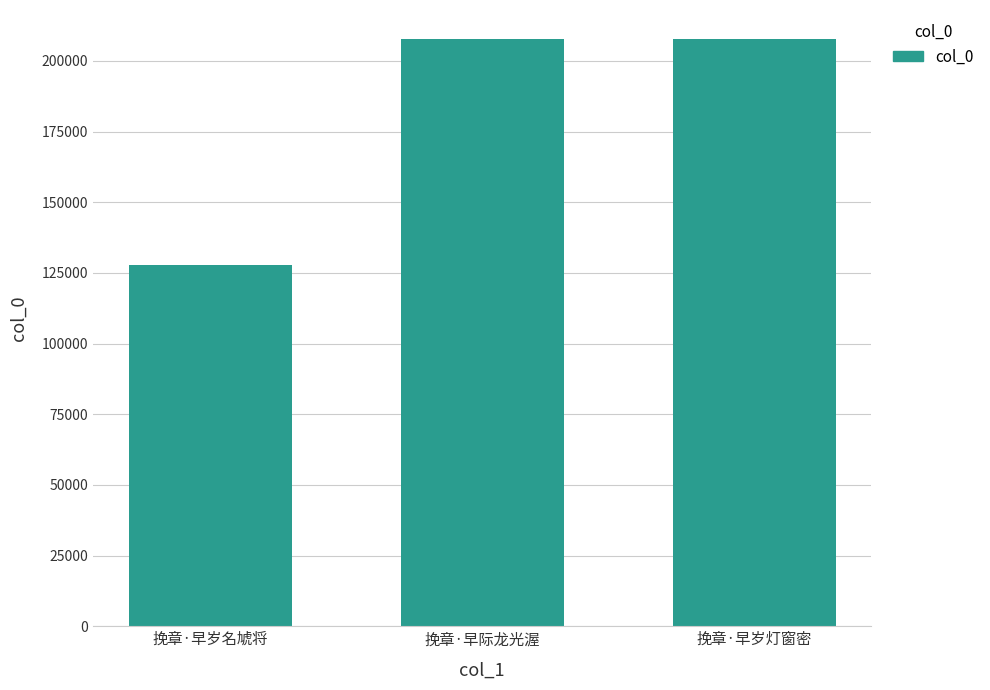

How many bars are there in total?

3